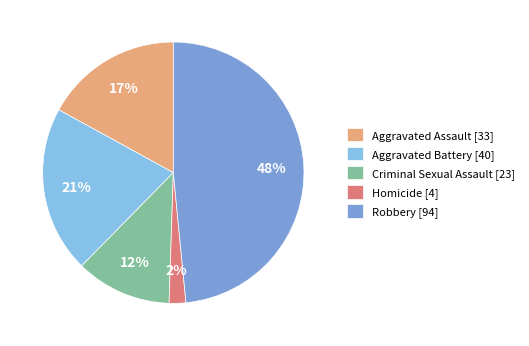

Combined, do Aggravated Assault and Aggravated Battery account for over 50%?

No